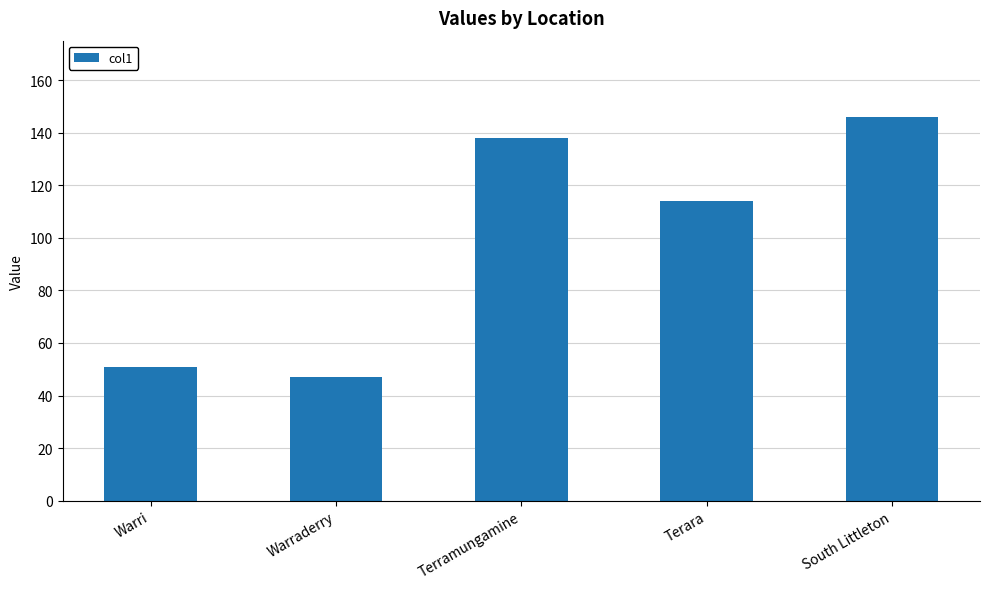

The value at Warri is 72. True or false?

False